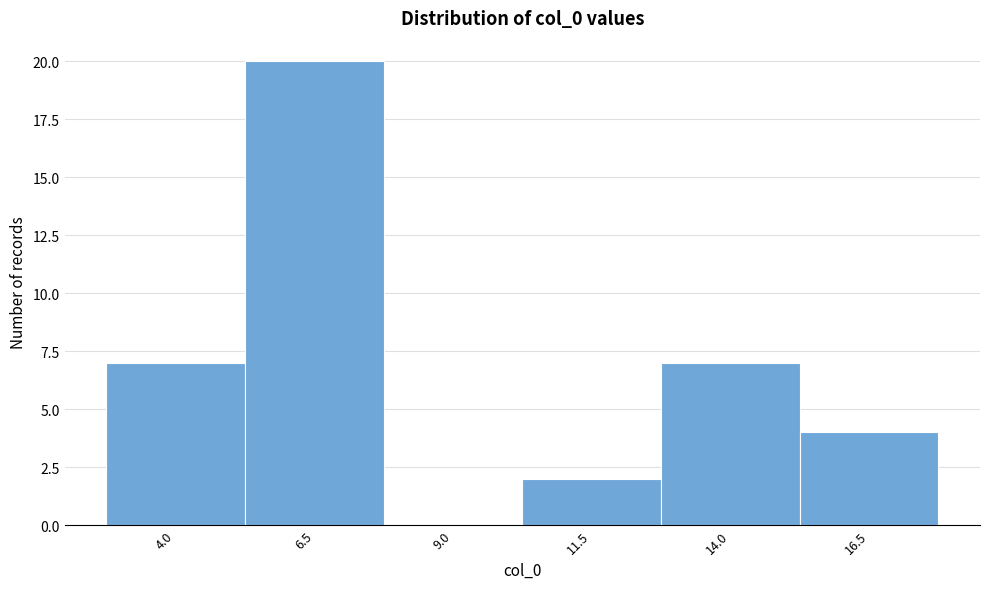

Reading left to right, list all the values displayed in this chart.

4.0=7	6.5=20	9.0=0	11.5=2	14.0=7	16.5=4